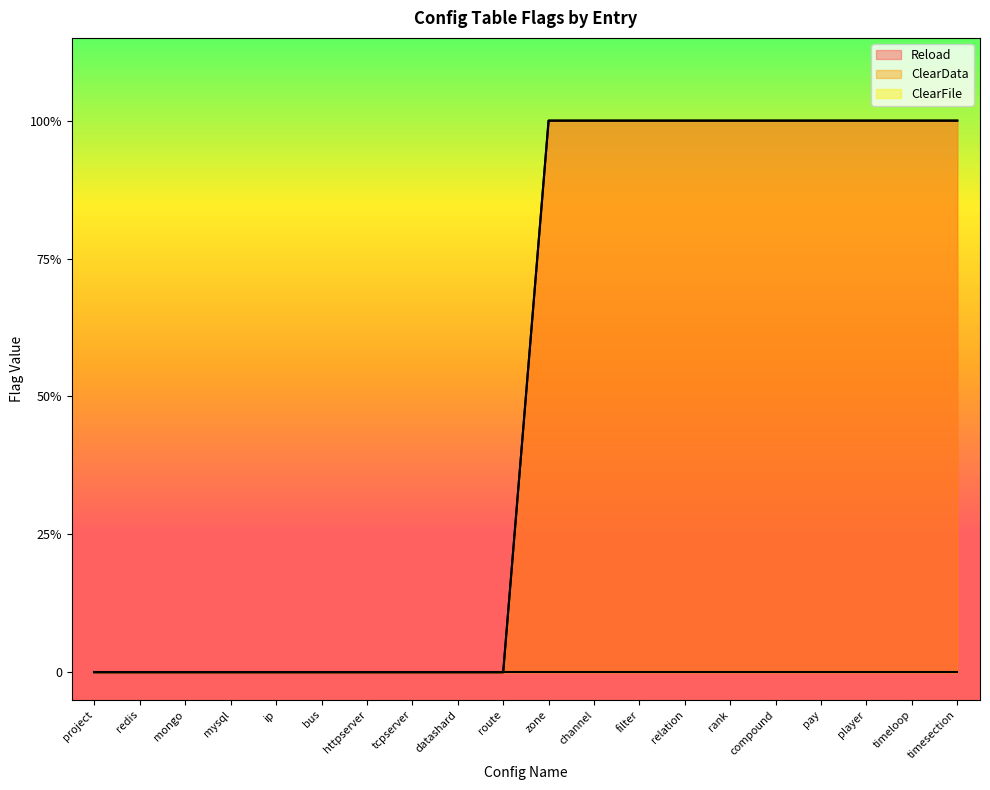

How many data points in Reload are less than 1?

10